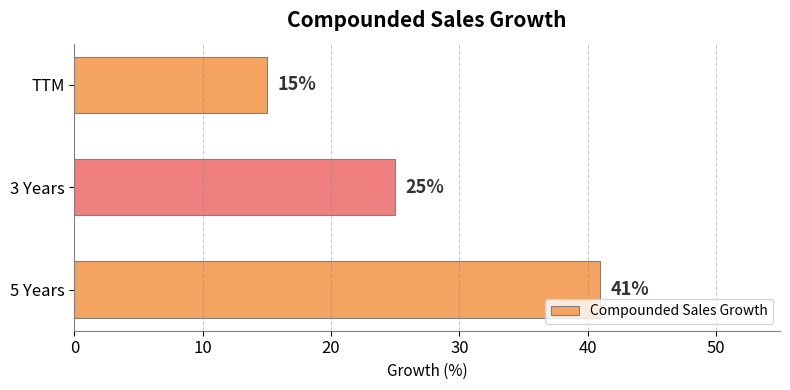

What is the ratio of the value at TTM to the value at 5 Years?

0.4